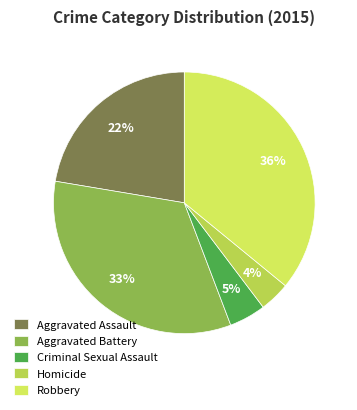

Does any single category account for the majority?

No